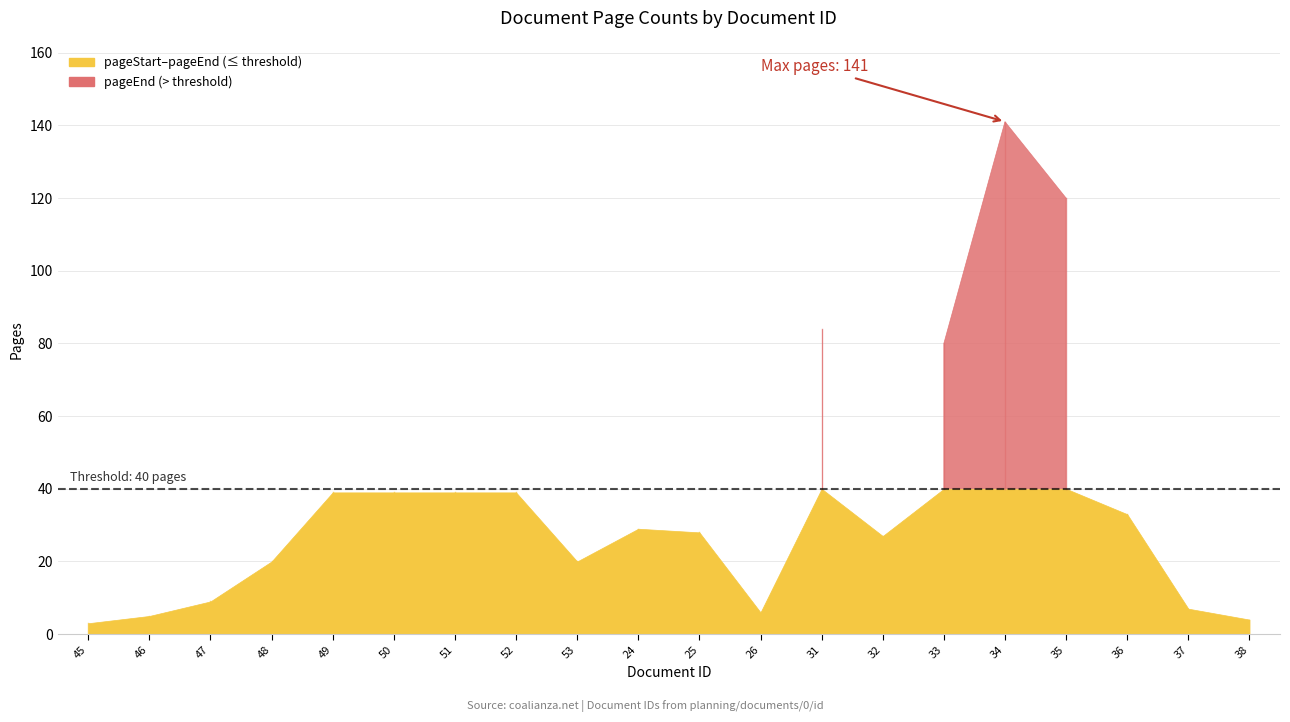

Reading left to right, what are all the values shown in this chart?

pageStart: 1	1	1	1	1	1	1	1	1	1	1	1	1	1	1	1	1	1	1	1
pageEnd: 3	5	9	20	39	39	39	39	20	29	28	6	84	27	80	141	120	33	7	4